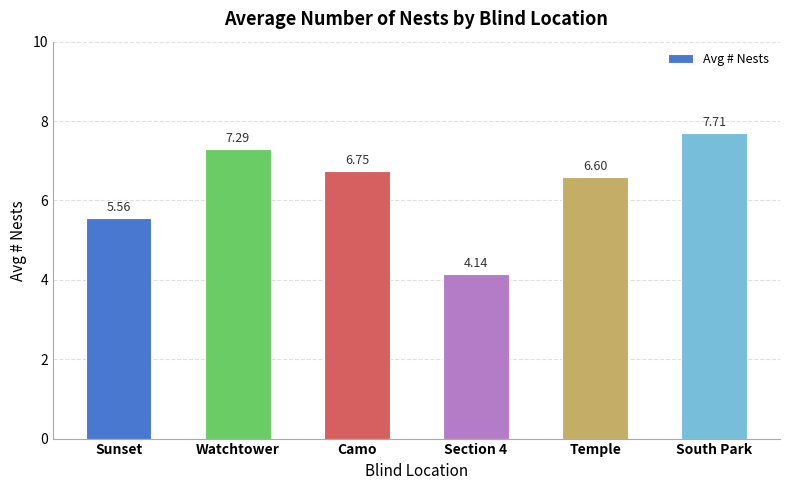

Approximately how many times larger is the value at Watchtower compared to Section 4?

1.8